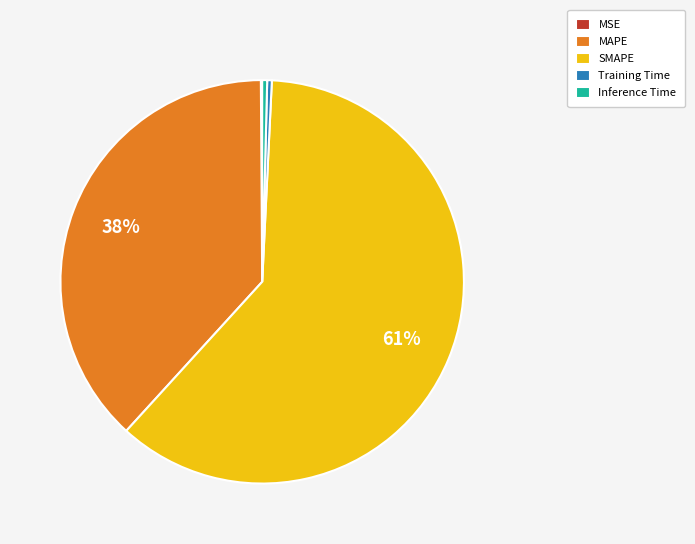

Which category has the biggest portion of the pie?

SMAPE